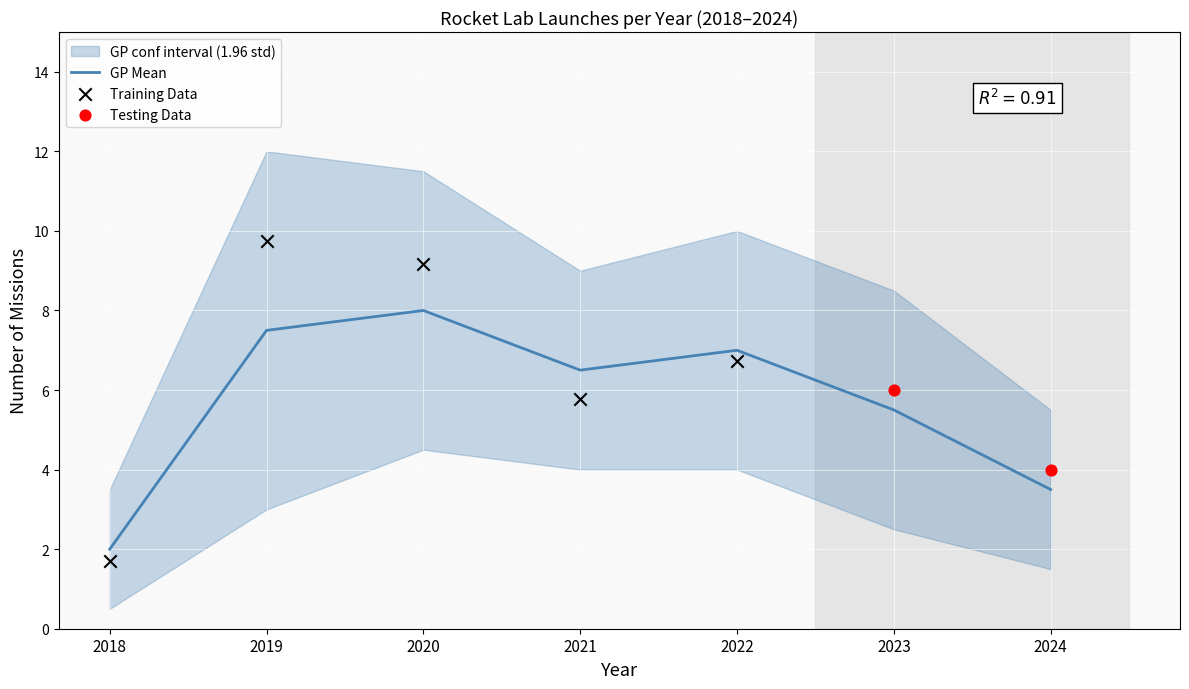

Which series has the largest total across all categories?

upper